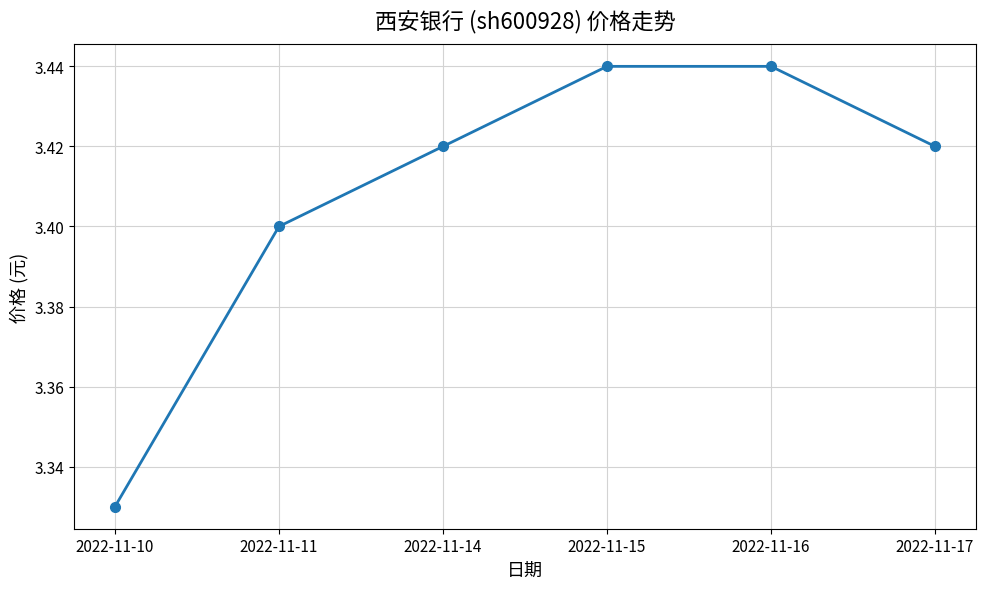

How many lines are shown in the chart?

1